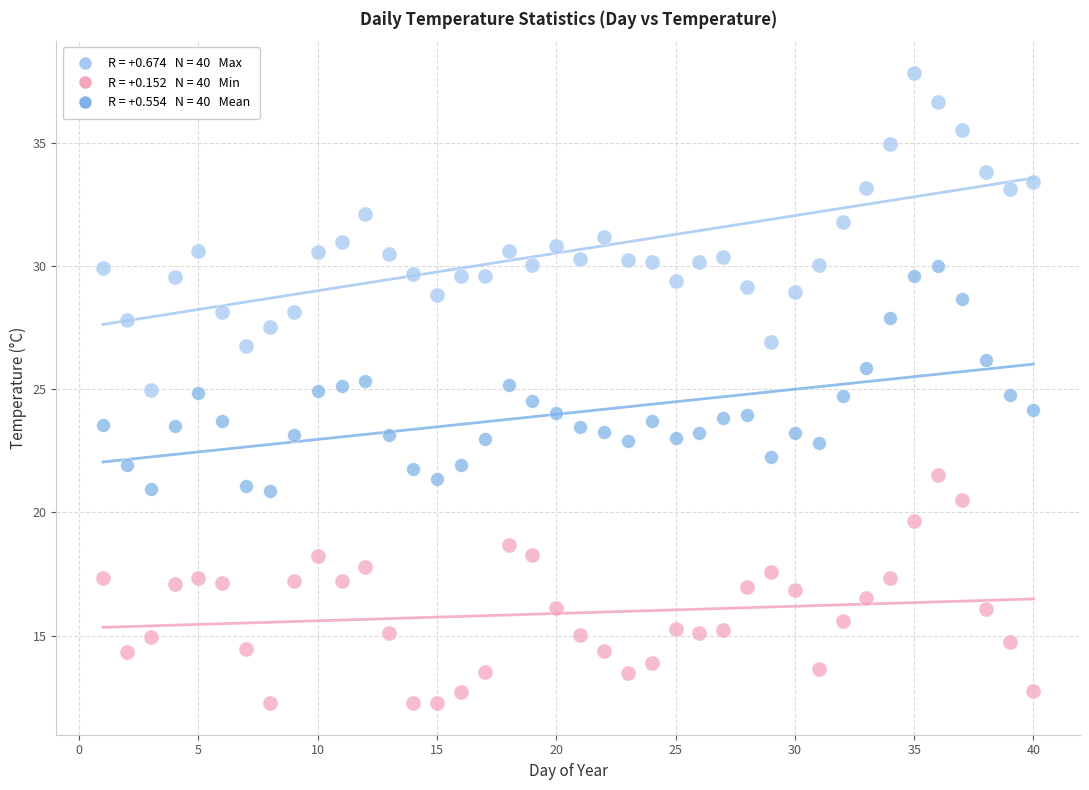

Across all data points, what is the range of Y values (max minus min)?

25.6